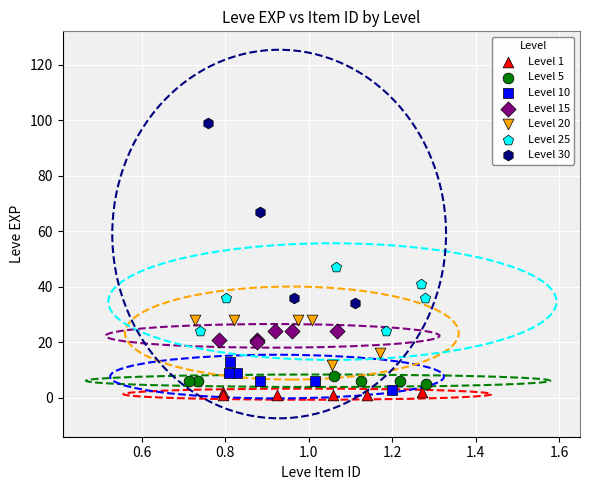

Which series contains the highest Y value?

Level 30